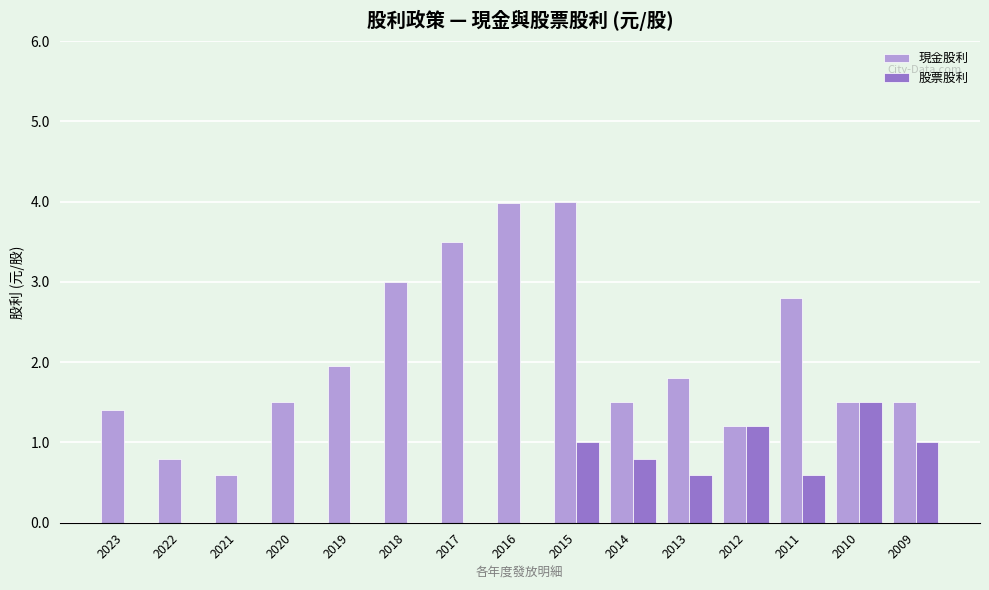

Reading left to right, transcribe all the data shown in this chart.

現金股利: 2023=1.4	2022=0.8	2021=0.6	2020=1.5	2019=1.9	2018=3.0	2017=3.5	2016=4.0	2015=4.0	2014=1.5	2013=1.8	2012=1.2	2011=2.8	2010=1.5	2009=1.5
股票股利: 2023=0.0	2022=0.0	2021=0.0	2020=0.0	2019=0.0	2018=0.0	2017=0.0	2016=0.0	2015=1.0	2014=0.8	2013=0.6	2012=1.2	2011=0.6	2010=1.5	2009=1.0